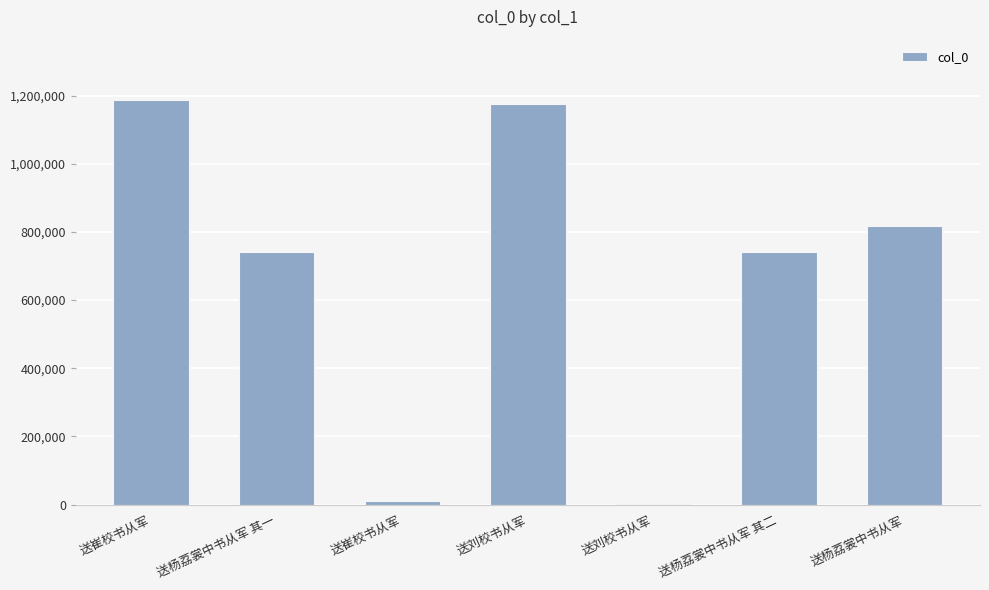

Which category has the lowest value across all series?

送刘校书从军